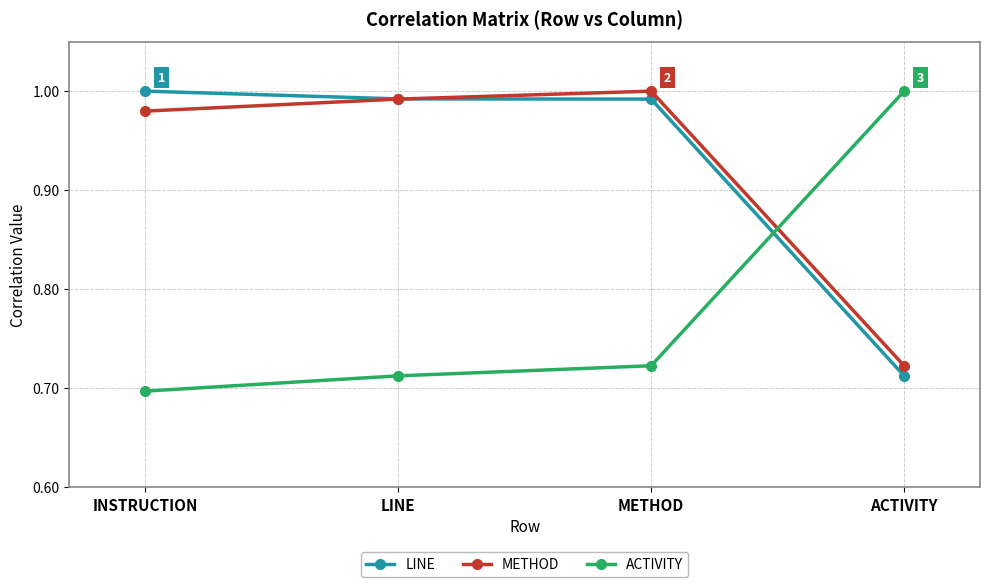

Where is ACTIVITY nearest to the value 0?

INSTRUCTION